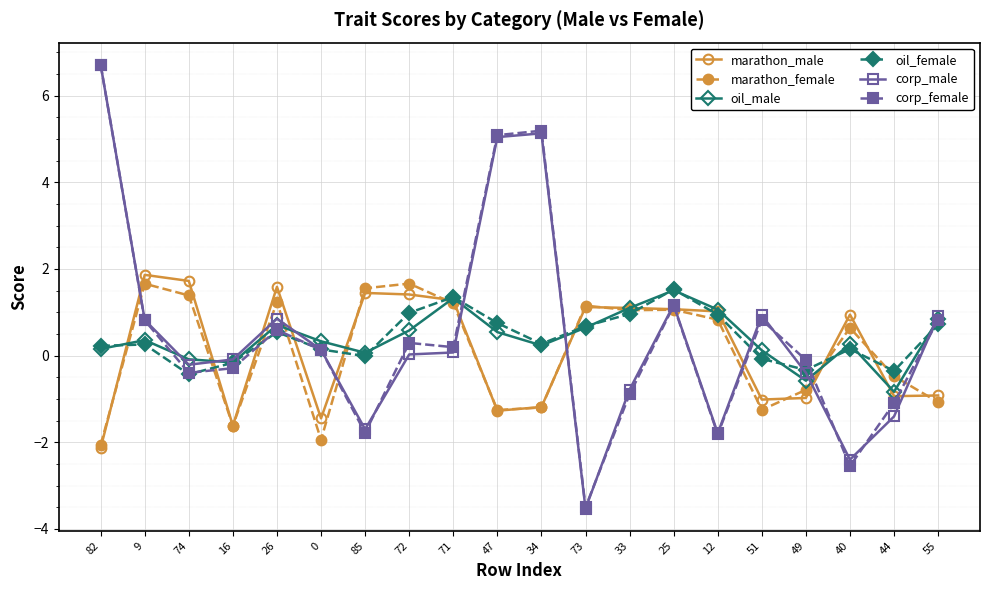

In marathon_female, how many points are lower than both neighbors (excluding endpoints)?

5